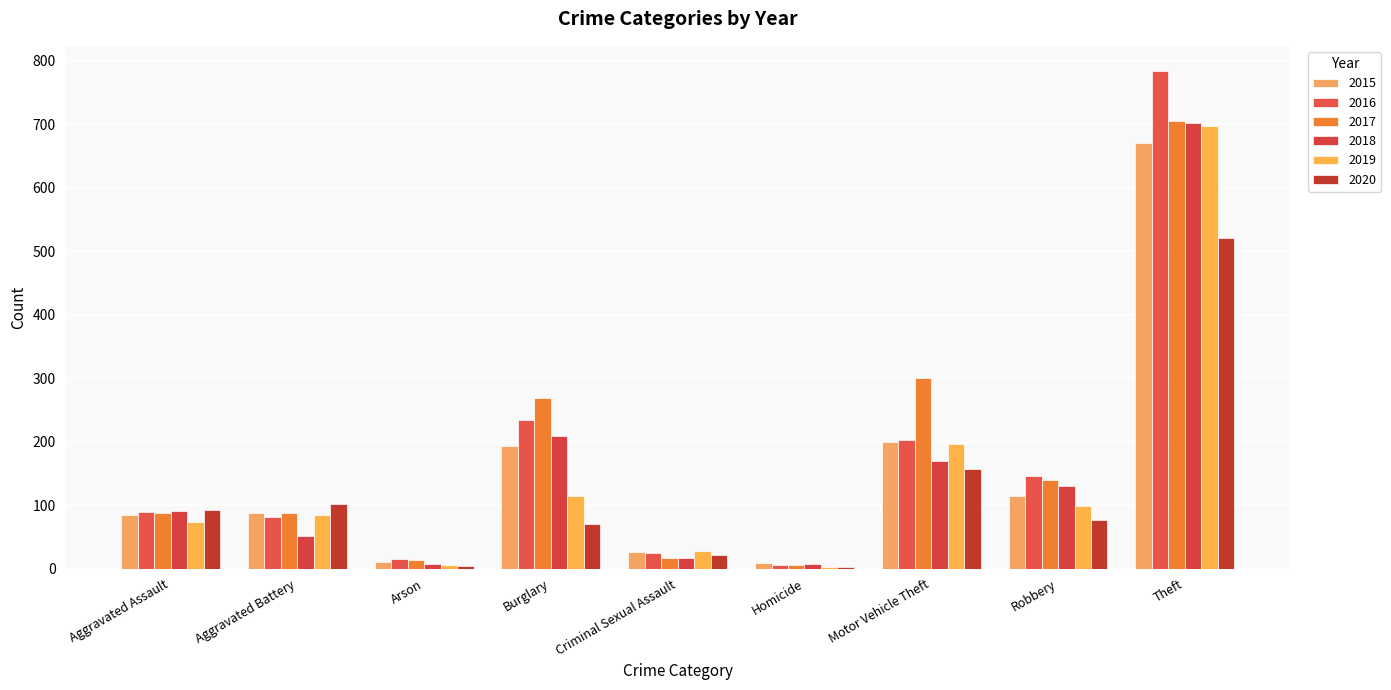

At which label does 2018 reach its minimum?

Arson